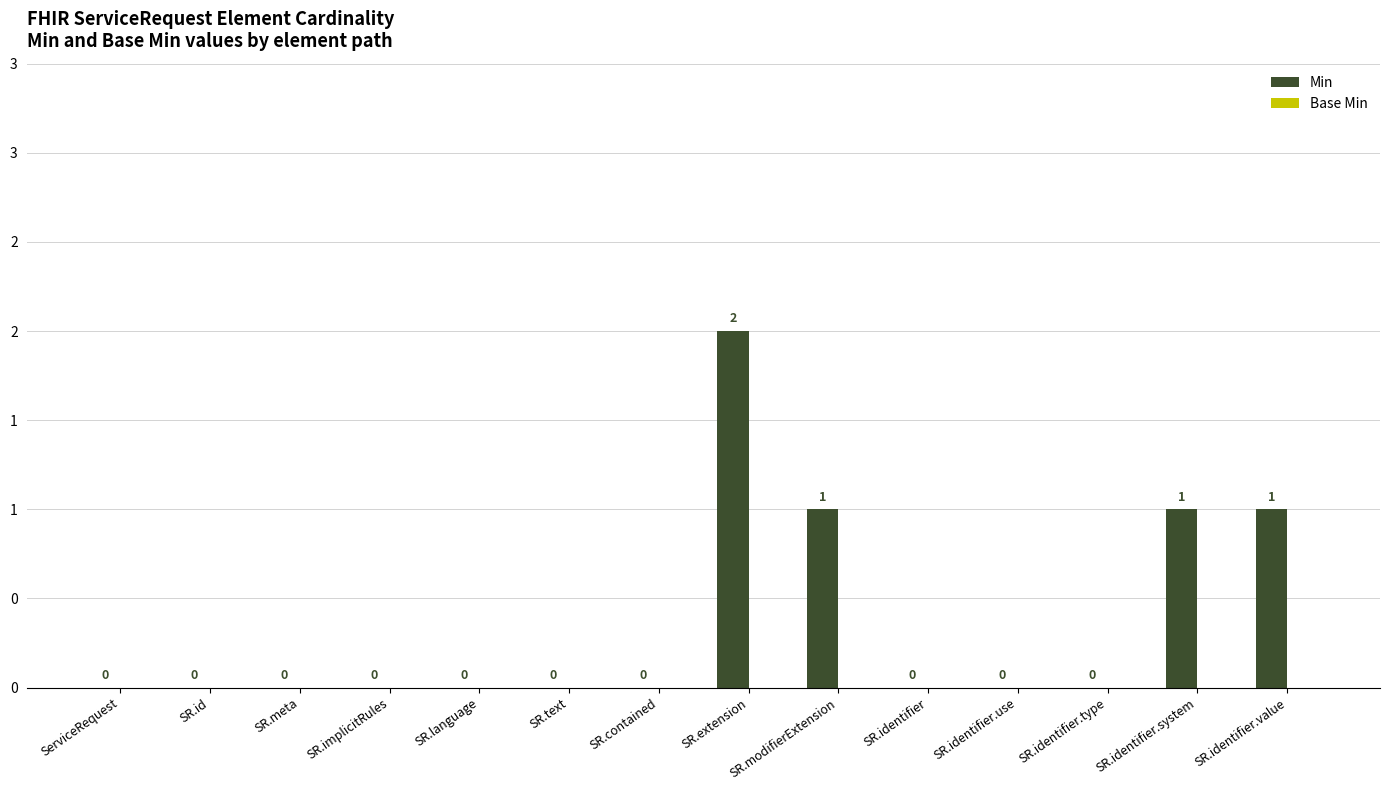

Which has a higher value, SR.identifier.value or SR.modifierExtension?

SR.identifier.value